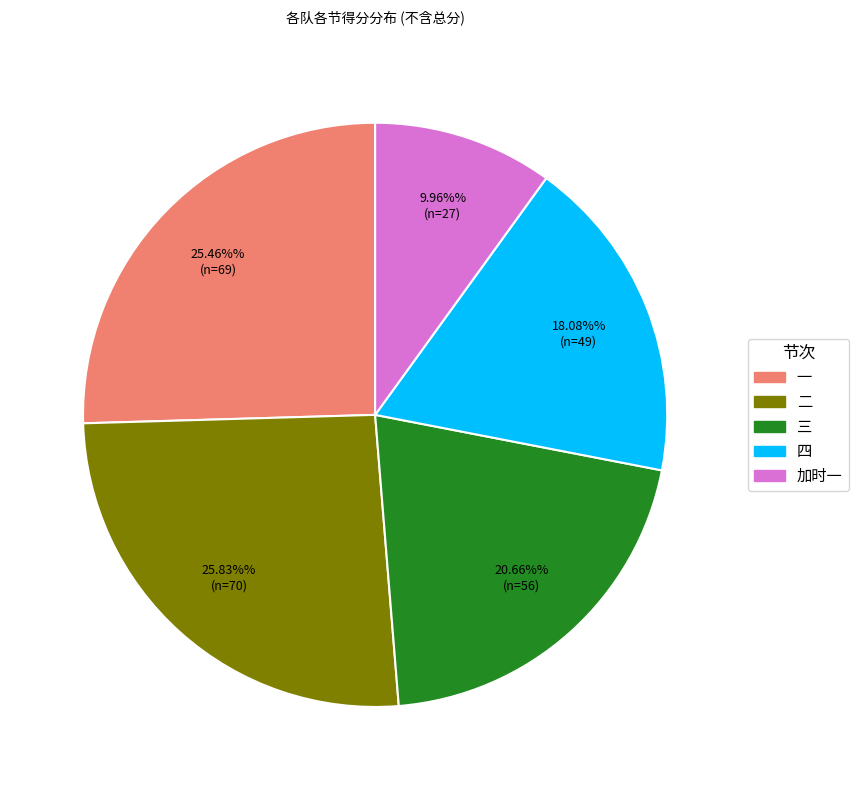

Is there a majority slice in this chart?

No